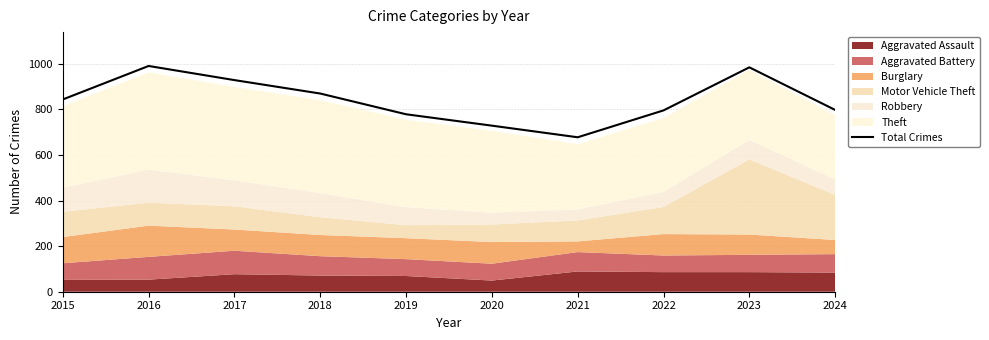

Reading right to left, transcribe all the data shown in this chart.

2024=798	2023=985	2022=796	2021=678	2020=729	2019=779	2018=870	2017=929	2016=991	2015=844